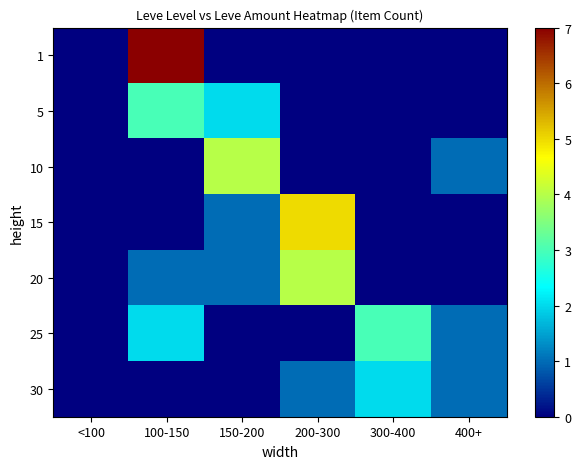

Which has a higher value, 400+ or 150-200?

400+